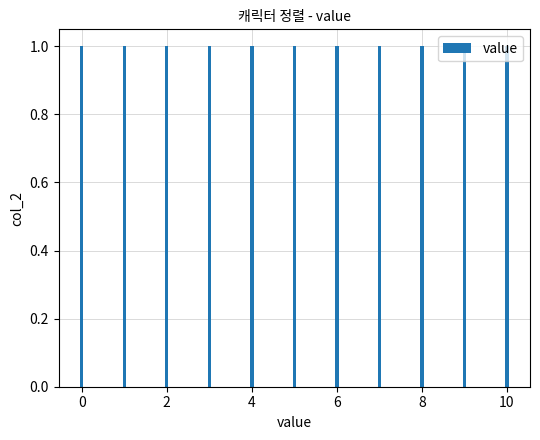

True or false: the data shows 10 at 3 인연 랭크.

True